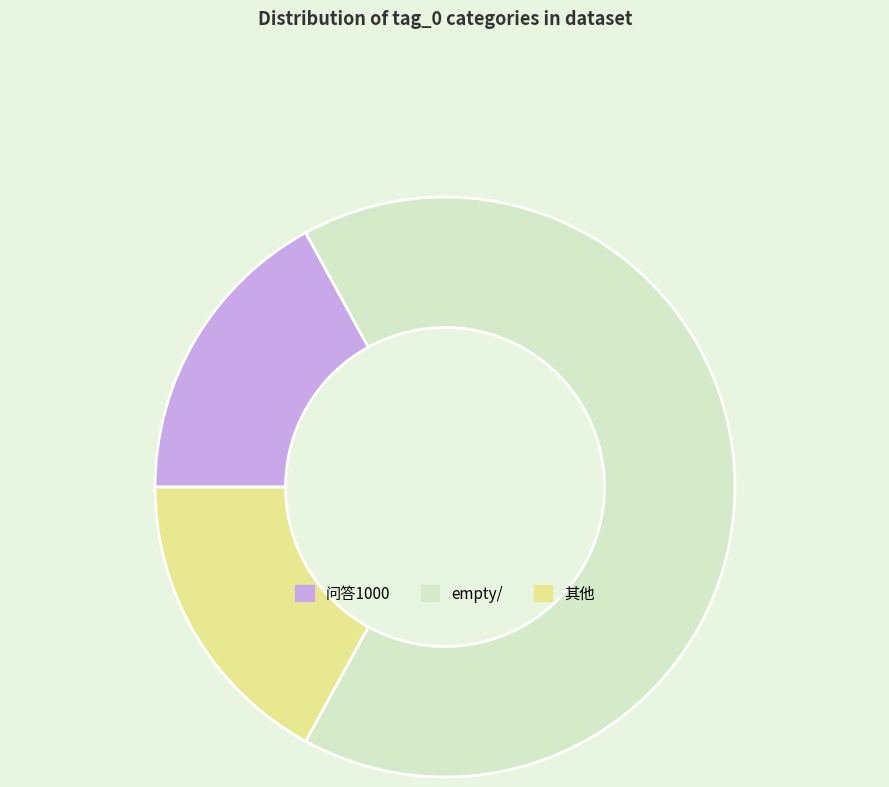

What is the ratio of the value at 其他 to the value at empty/?

0.3